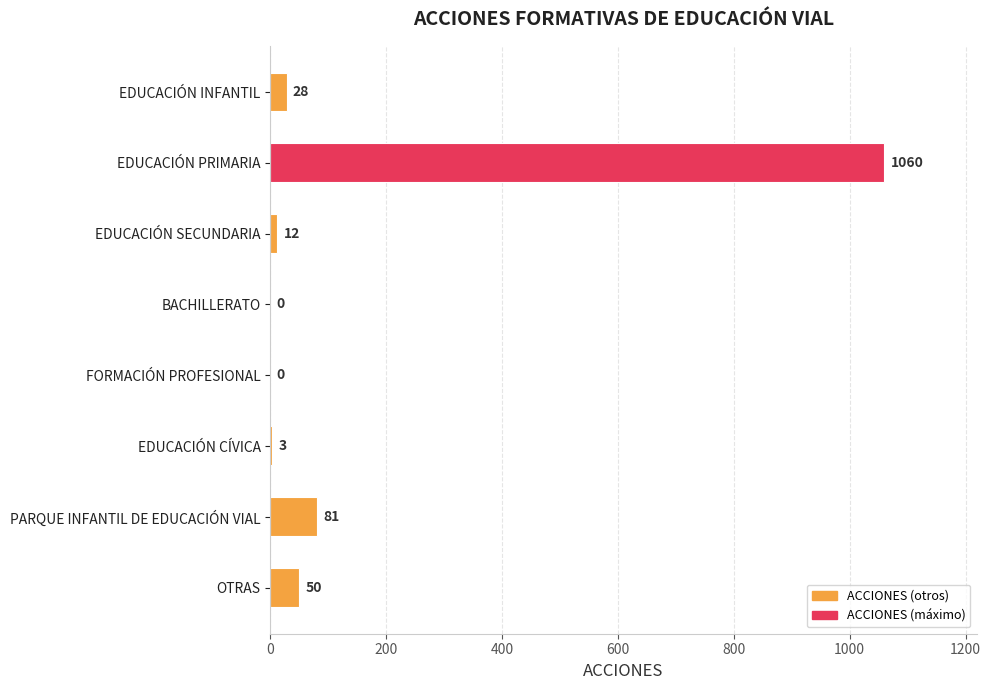

What is the change in value from BACHILLERATO to PARQUE INFANTIL DE EDUCACIÓN VIAL?

+81